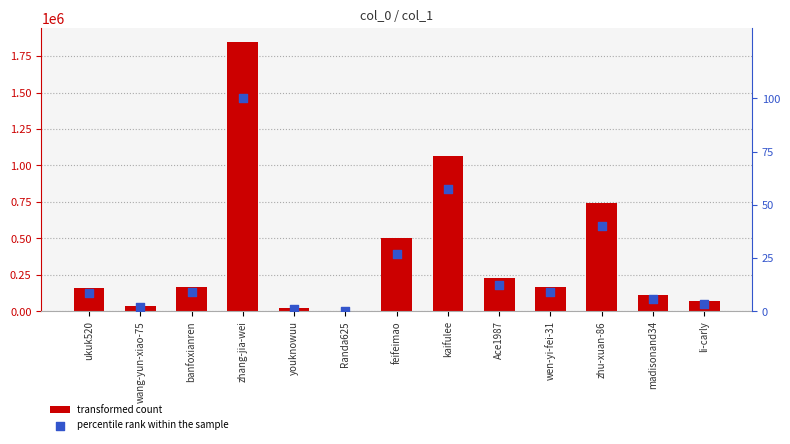

At which category is the sum across all series the highest?

zhang-jia-wei